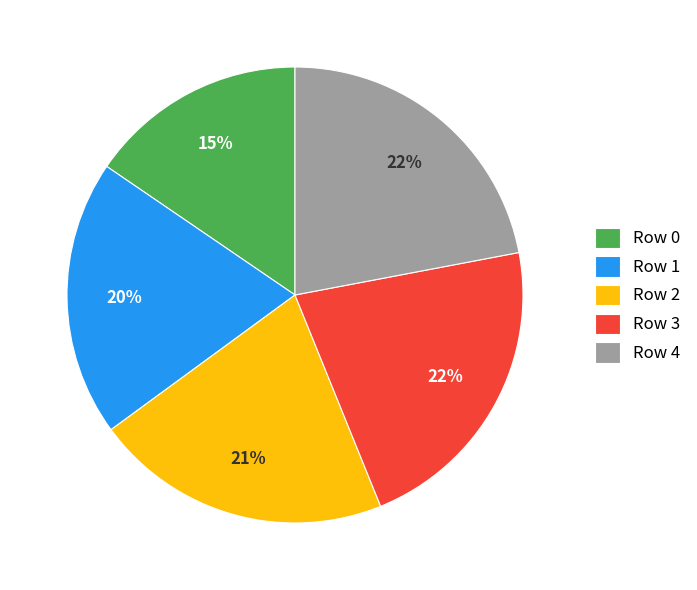

Between Row 0 and Row 4, which is larger?

Row 4